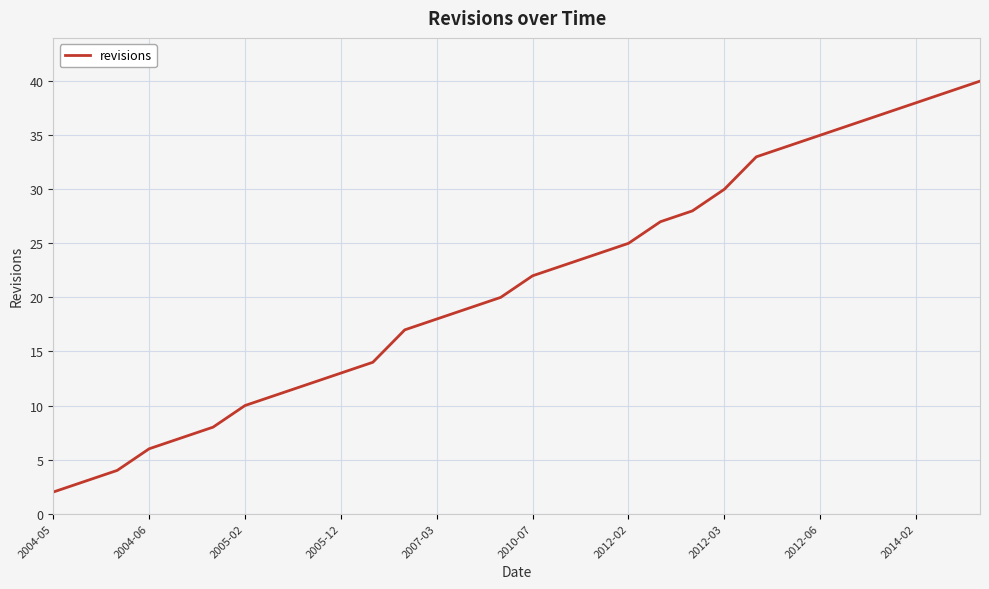

What is the greatest value displayed?

40